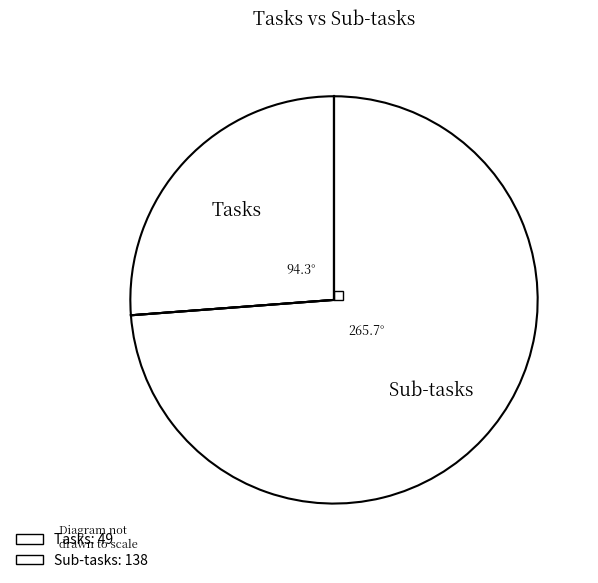

What is the majority slice?

Sub-tasks